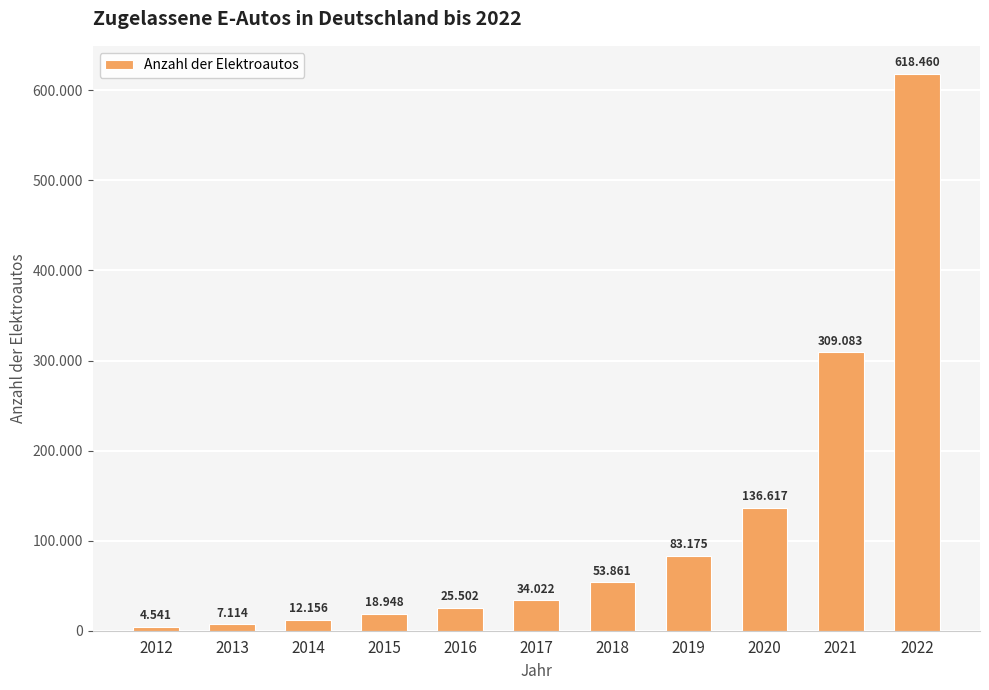

Rank the categories by value from highest to lowest.

2022, 2021, 2020, 2019, 2018, 2017, 2016, 2015, 2014, 2013, 2012